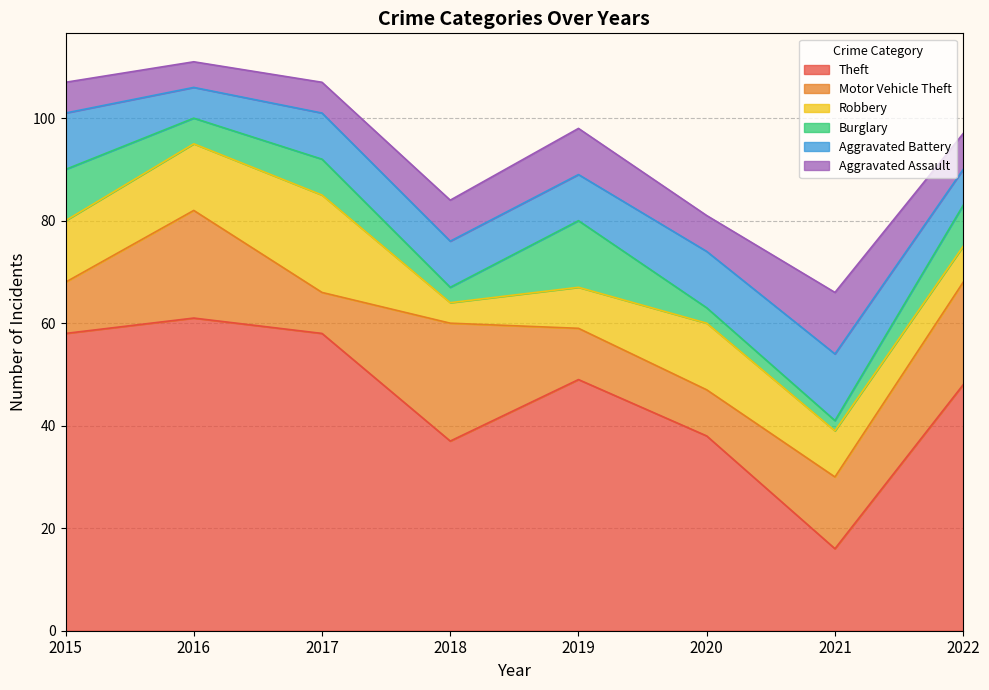

What is the difference between the maximum and minimum values in the Theft series?

45